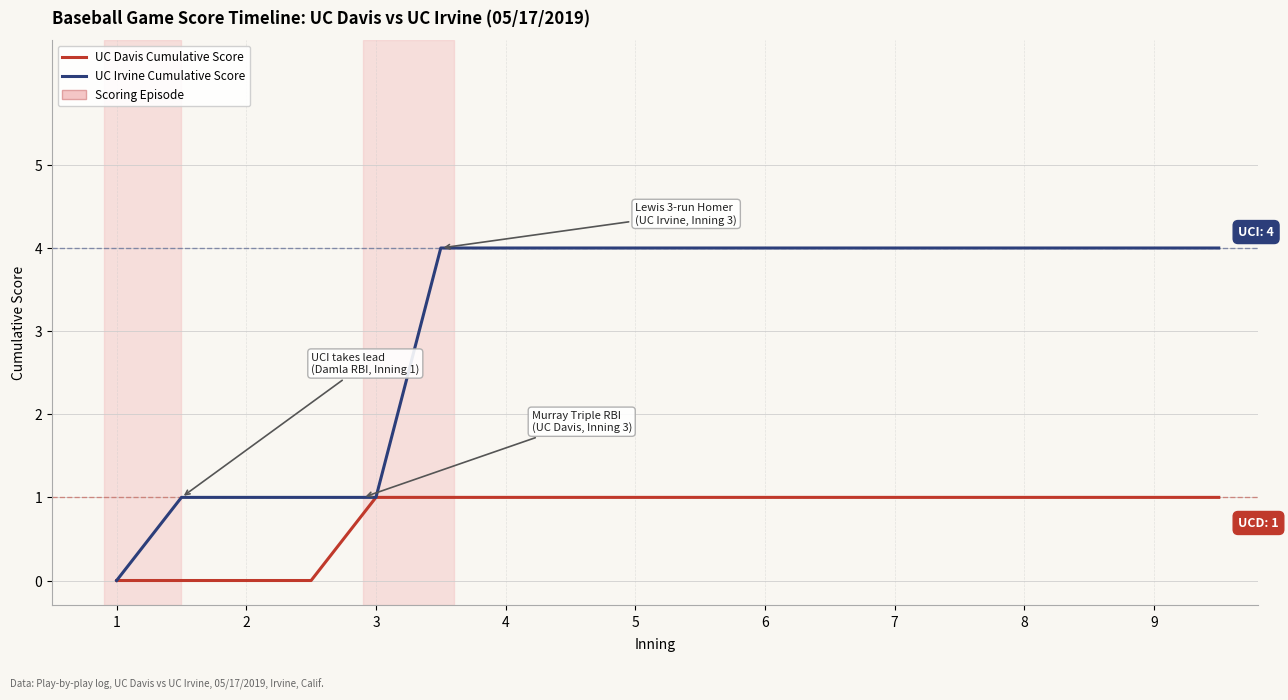

Reading left to right, what are all the values shown in this chart?

UC Davis Cumulative Score: 0	0	0	0	1	1	1	1	1	1	1	1	1	1	1	1	1	1
UC Irvine Cumulative Score: 0	1	1	1	1	4	4	4	4	4	4	4	4	4	4	4	4	4